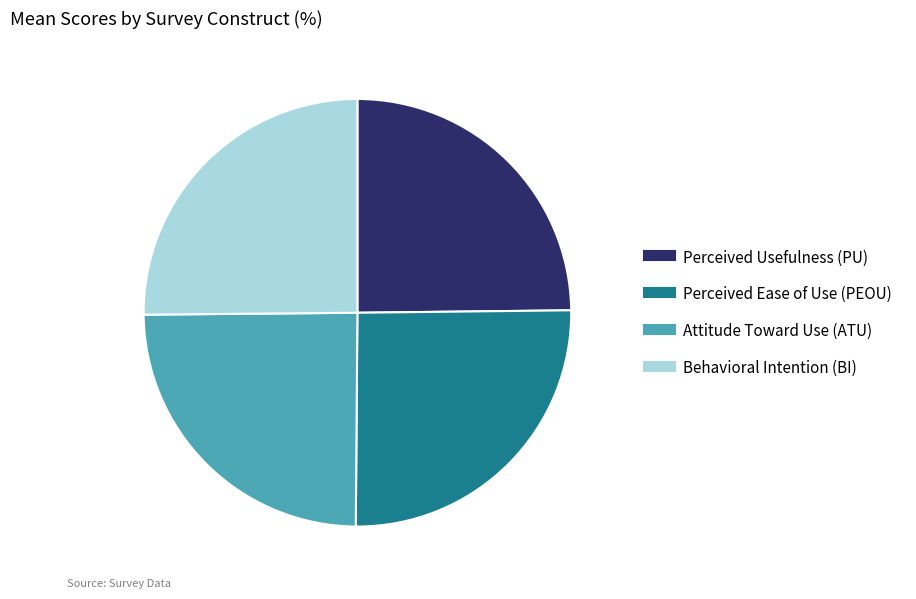

Is there any slice that represents more than half of the pie?

No